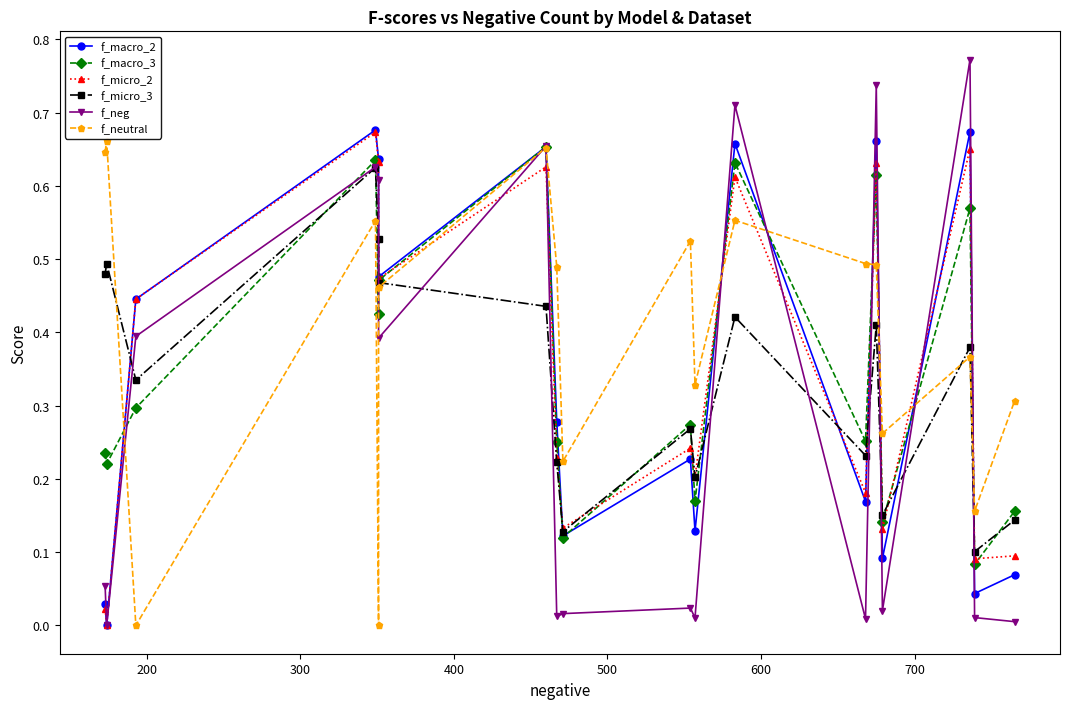

How many interior local valleys does the f_neutral series have?

6